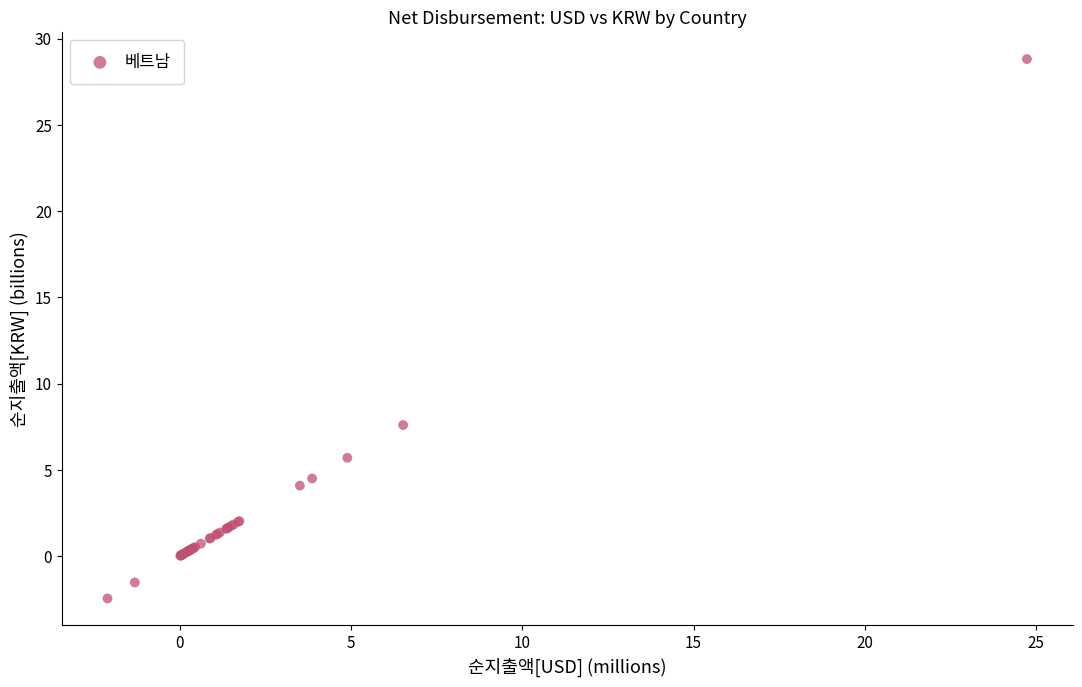

What Y value in the scatter plot is closest to 13?

7.6